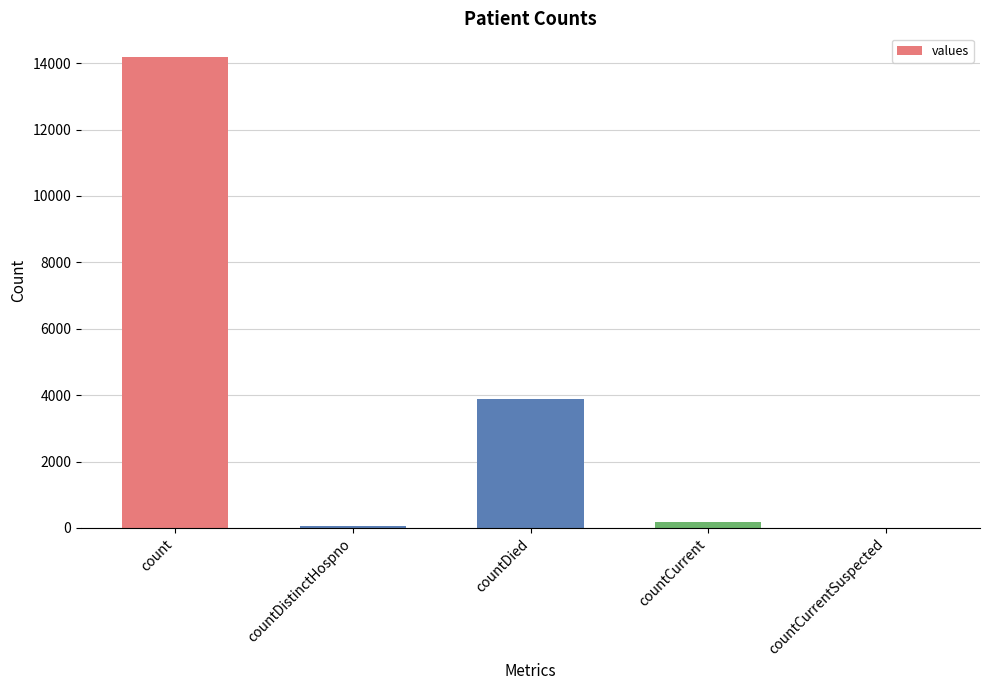

Where is the data nearest to the value 7094?

countDied